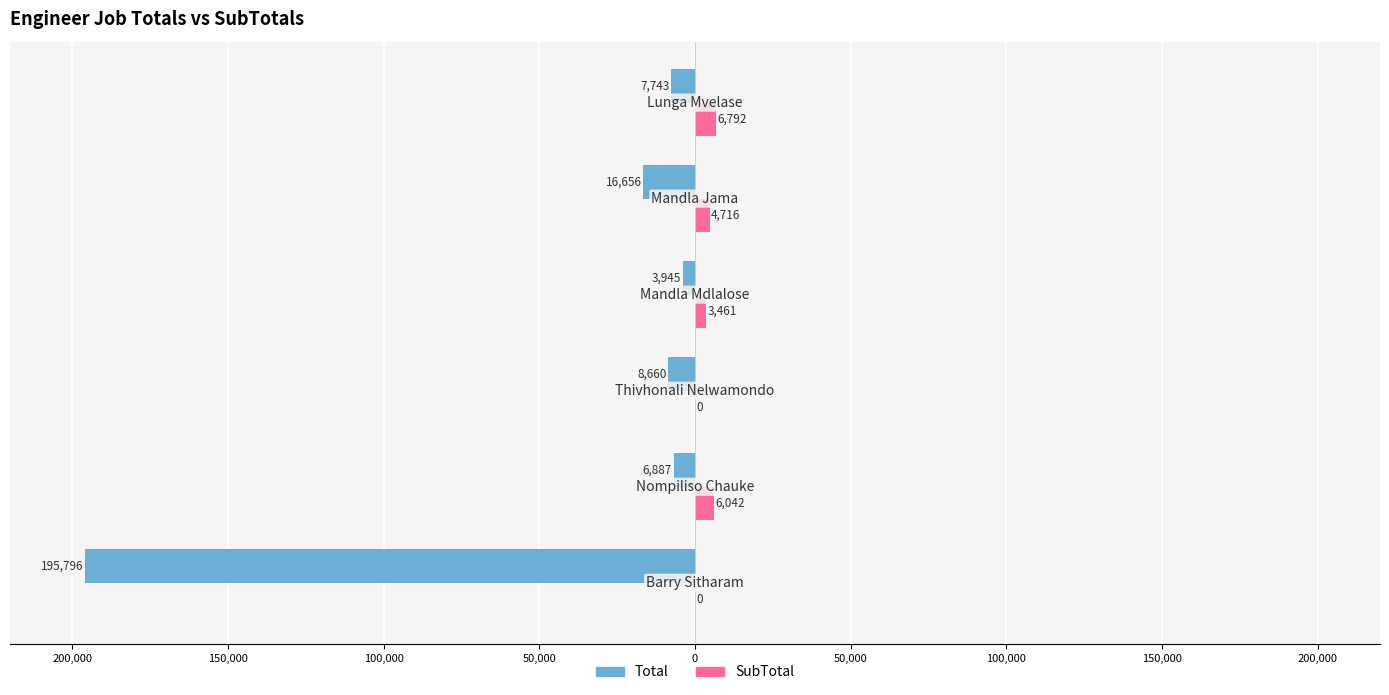

What are all the series names shown in the legend?

Total, SubTotal